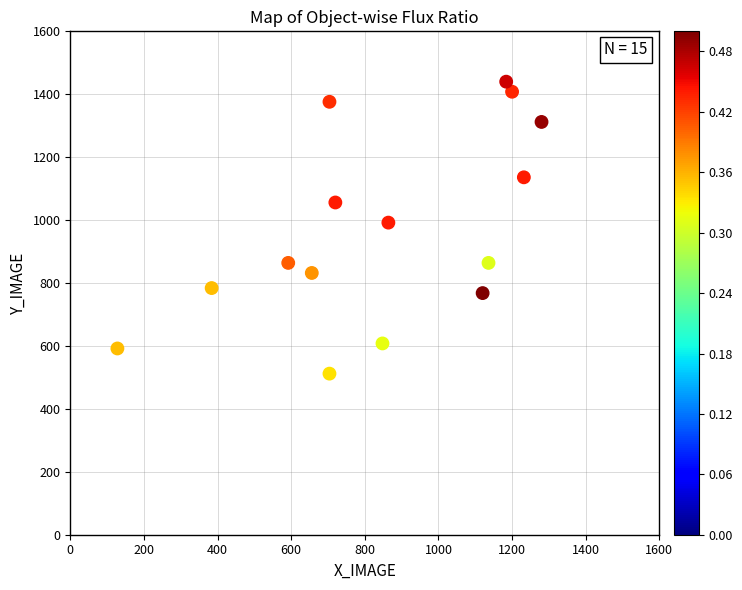

What Y value in the scatter plot is closest to 976?

992